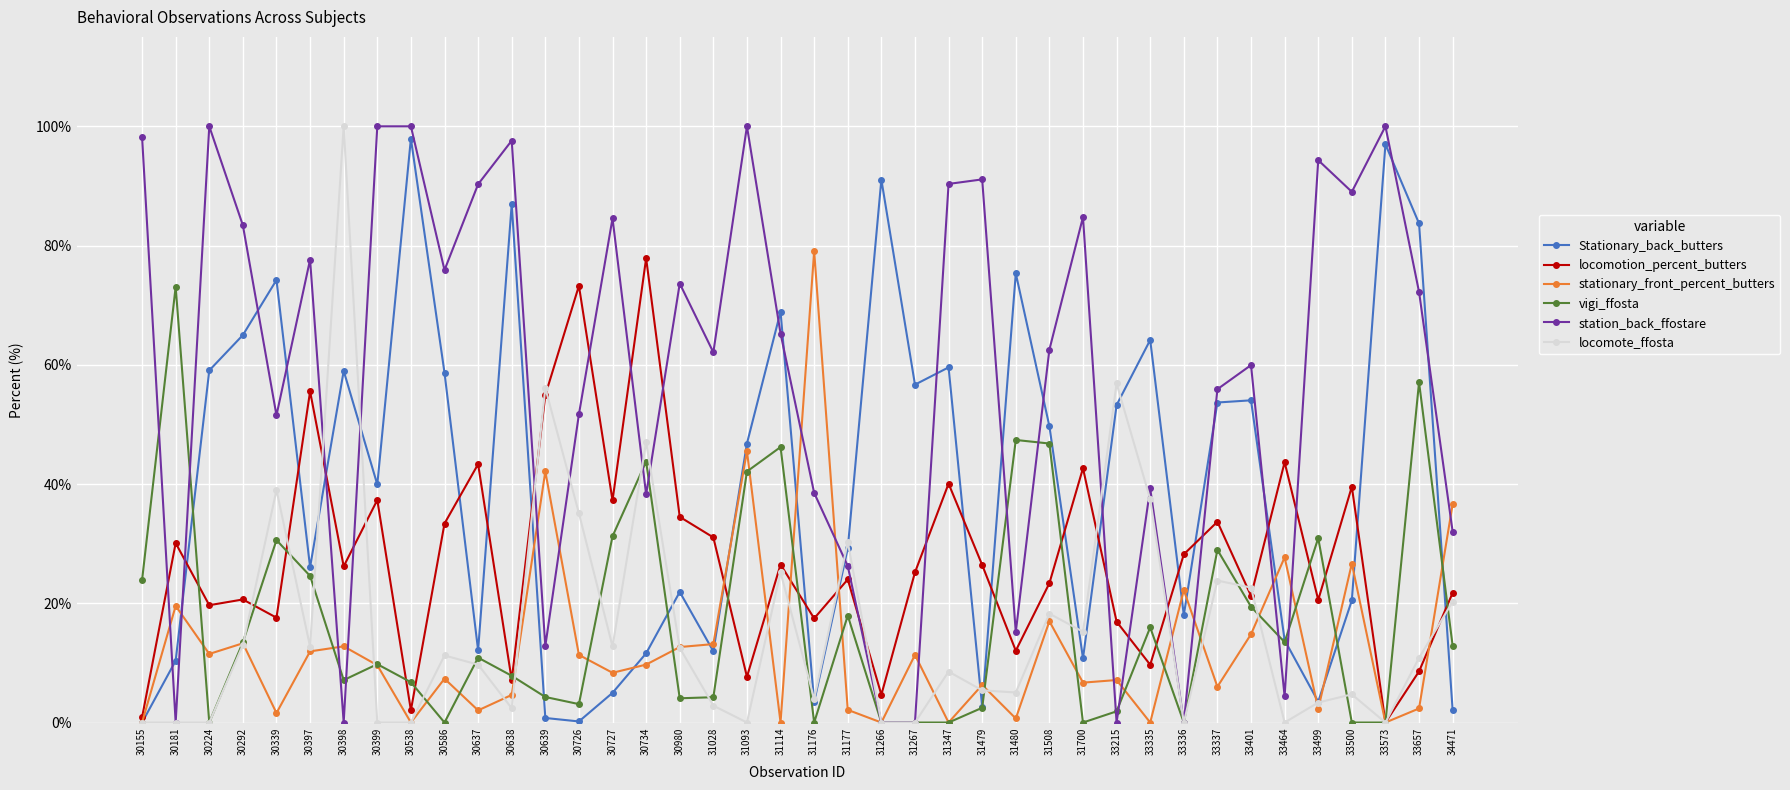

True or false: station_back_ffostare has a value of -48.1 at 30398.

False